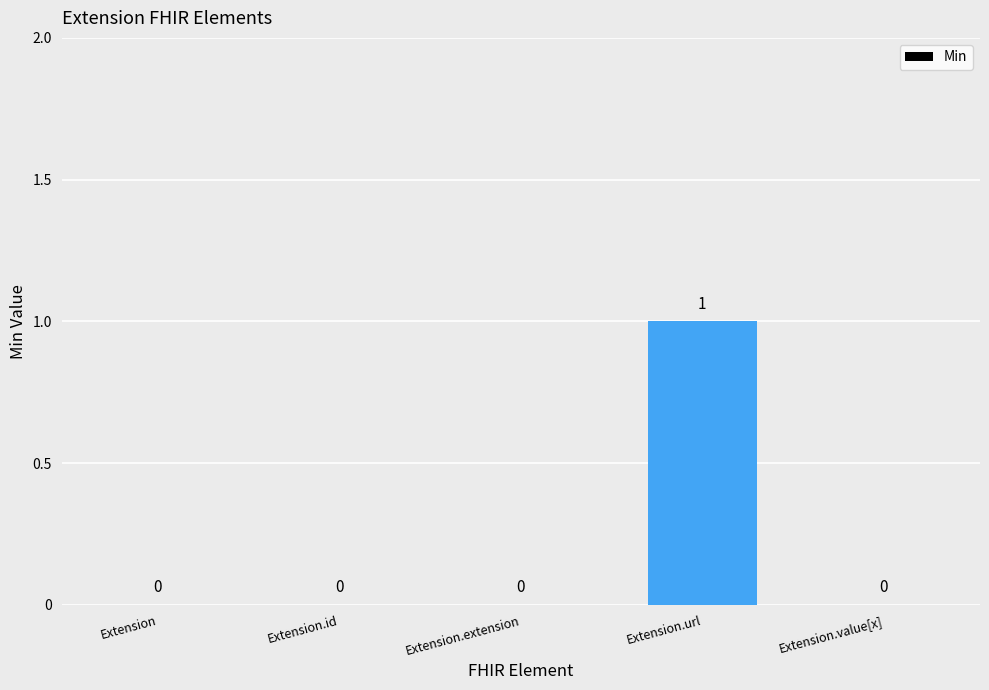

What is the change in value from Extension to Extension.url?

+1